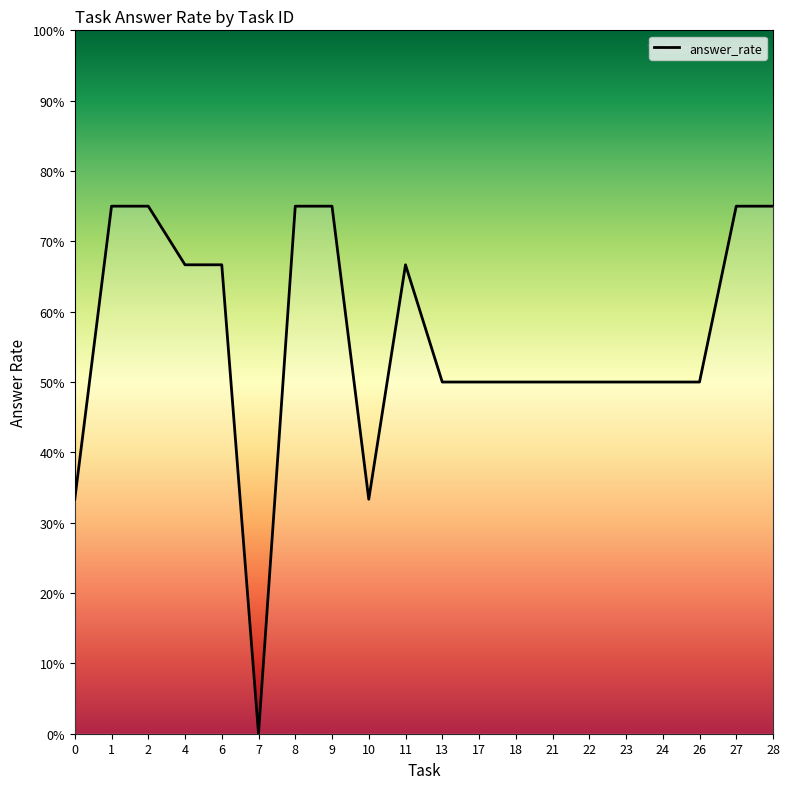

Does the chart display data point markers on the line(s)?

No